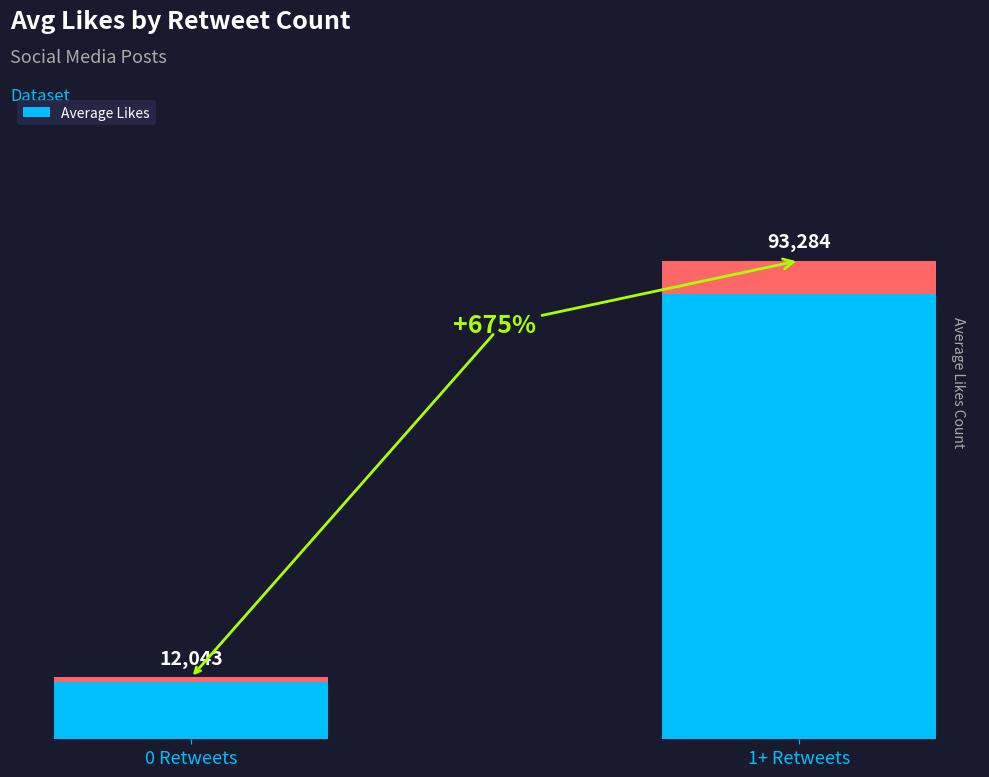

The chart shows a value of 93284 at 1+ Retweets. True or false?

True